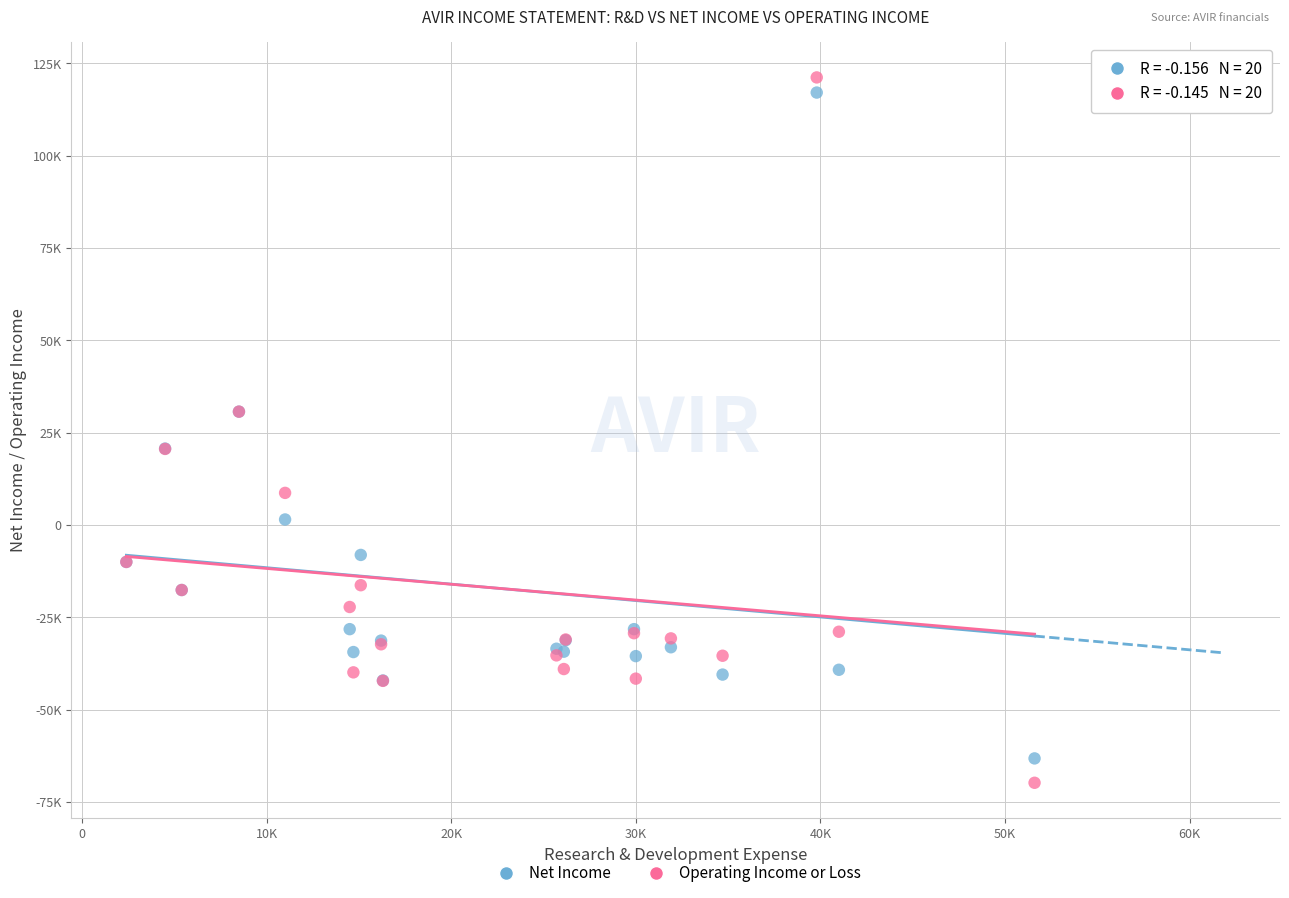

What are all the series names shown in the legend?

Net Income, Operating Income or Loss